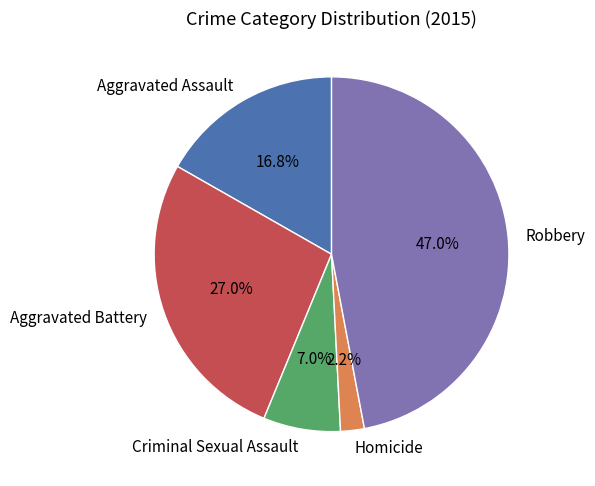

Is there a majority slice in this chart?

No